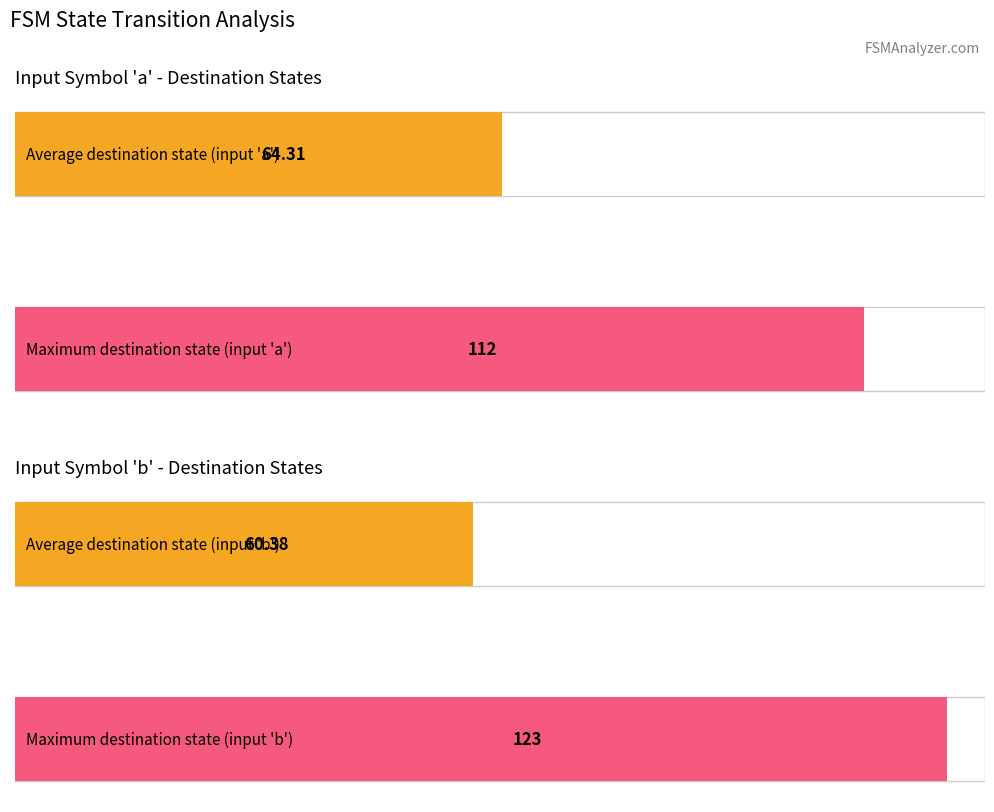

Is it true that destination_state_b equals 21 at State 10?

False